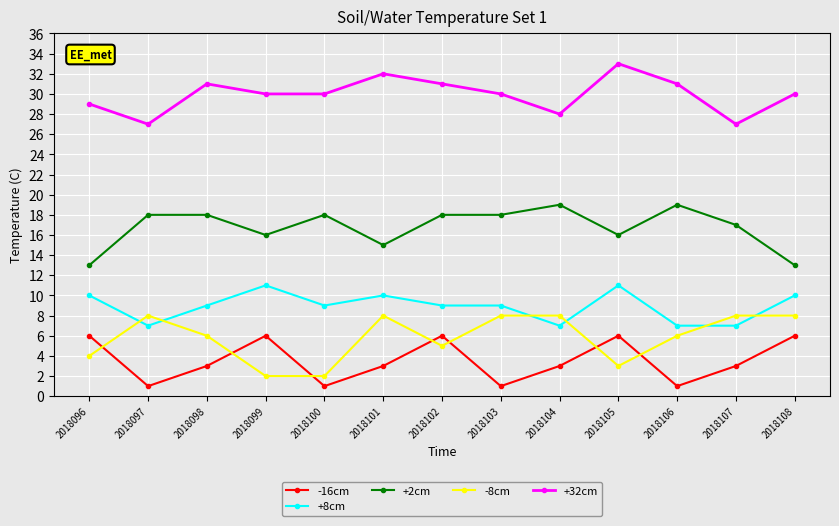

Does the chart have visible grid lines?

Yes